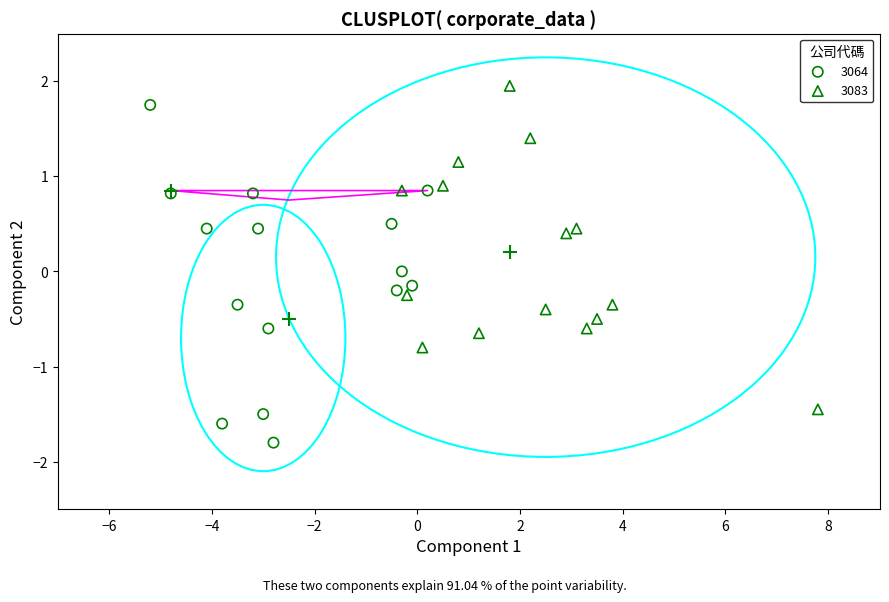

Which series has the largest Y range (max minus min)?

3064